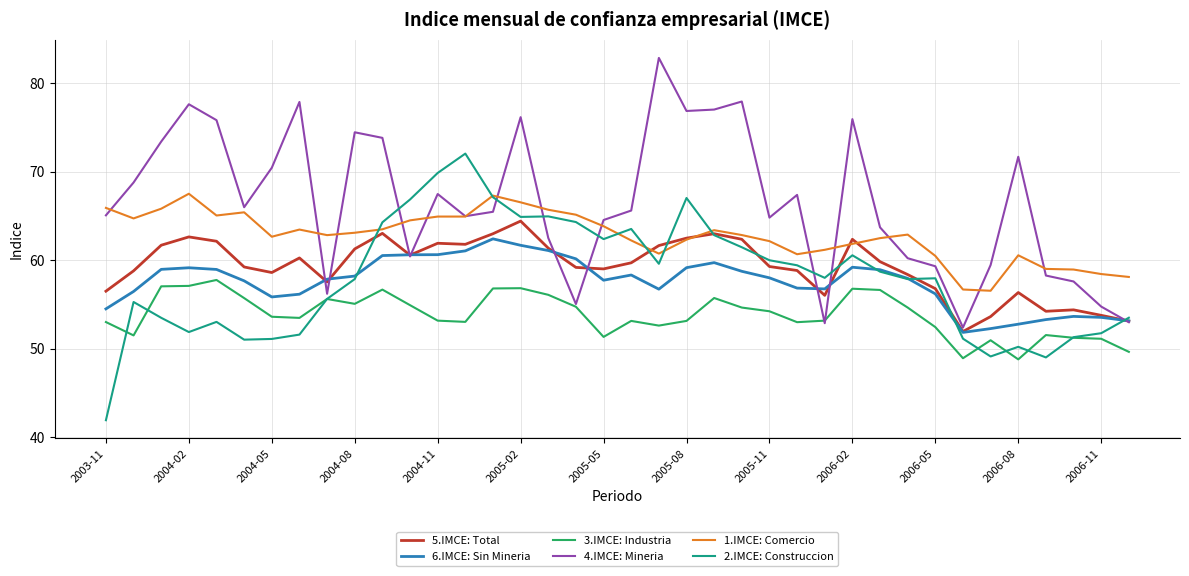

Does the chart have visible grid lines?

Yes